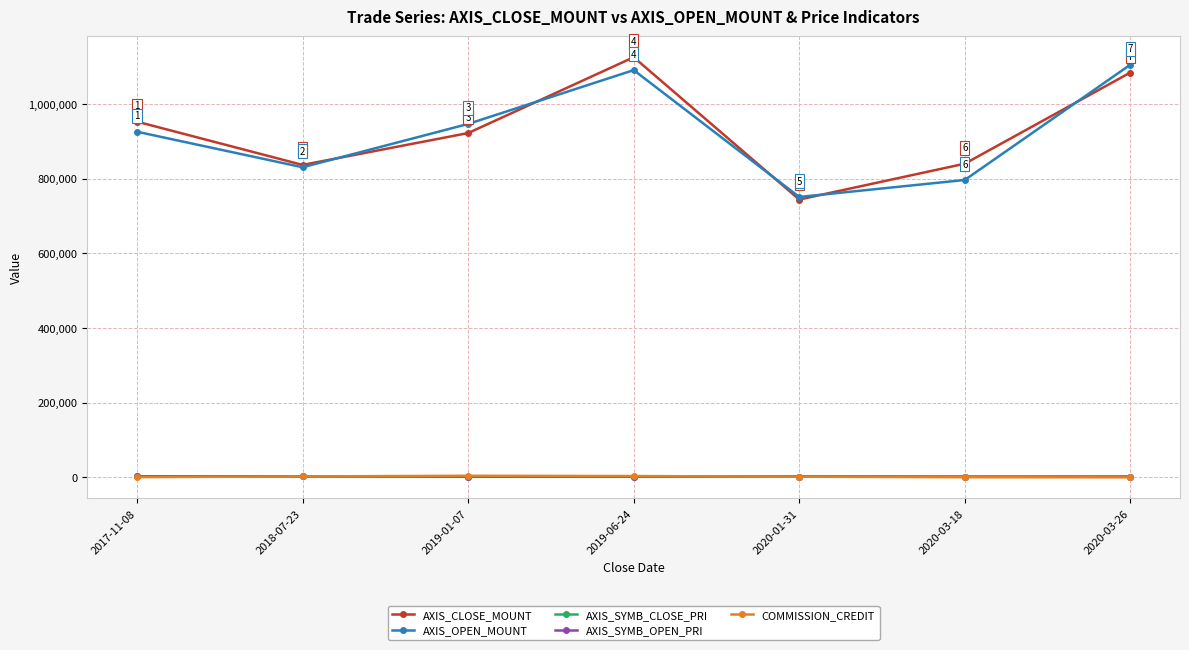

What is the sum of the COMMISSION_CREDIT values at 2020-03-18 and 2017-11-08?

1611